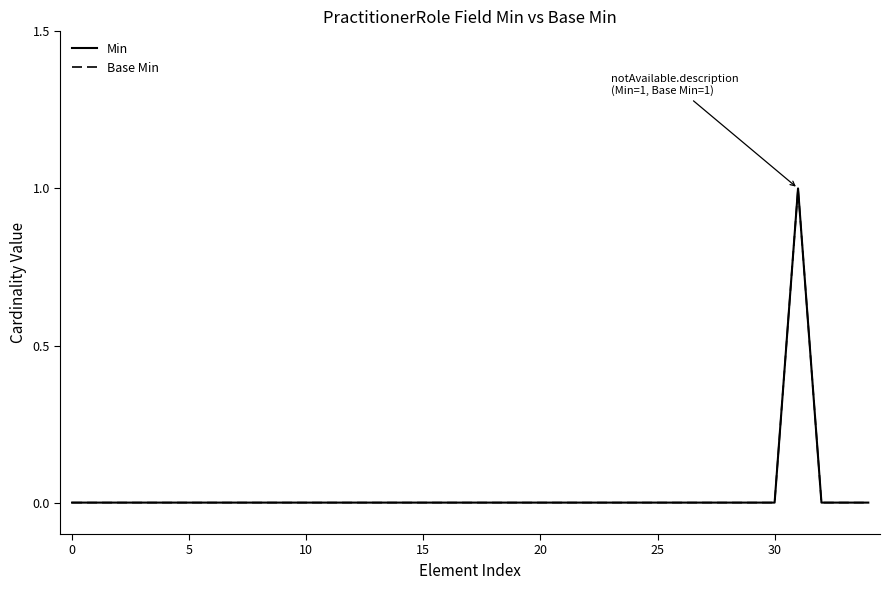

True or false: Min and Base Min cross at least once.

False